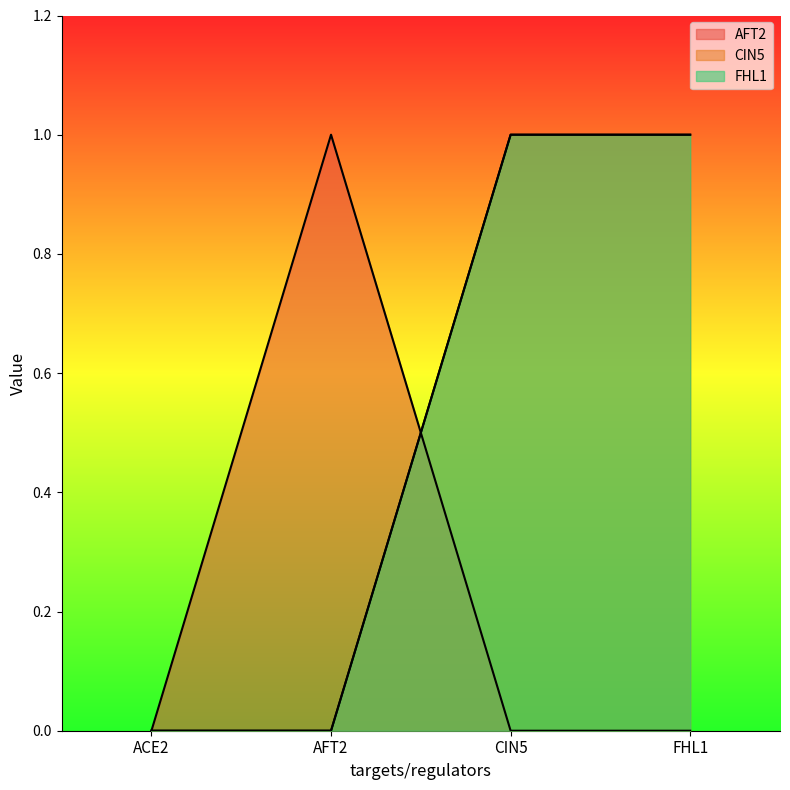

How many lines are shown in the chart?

3